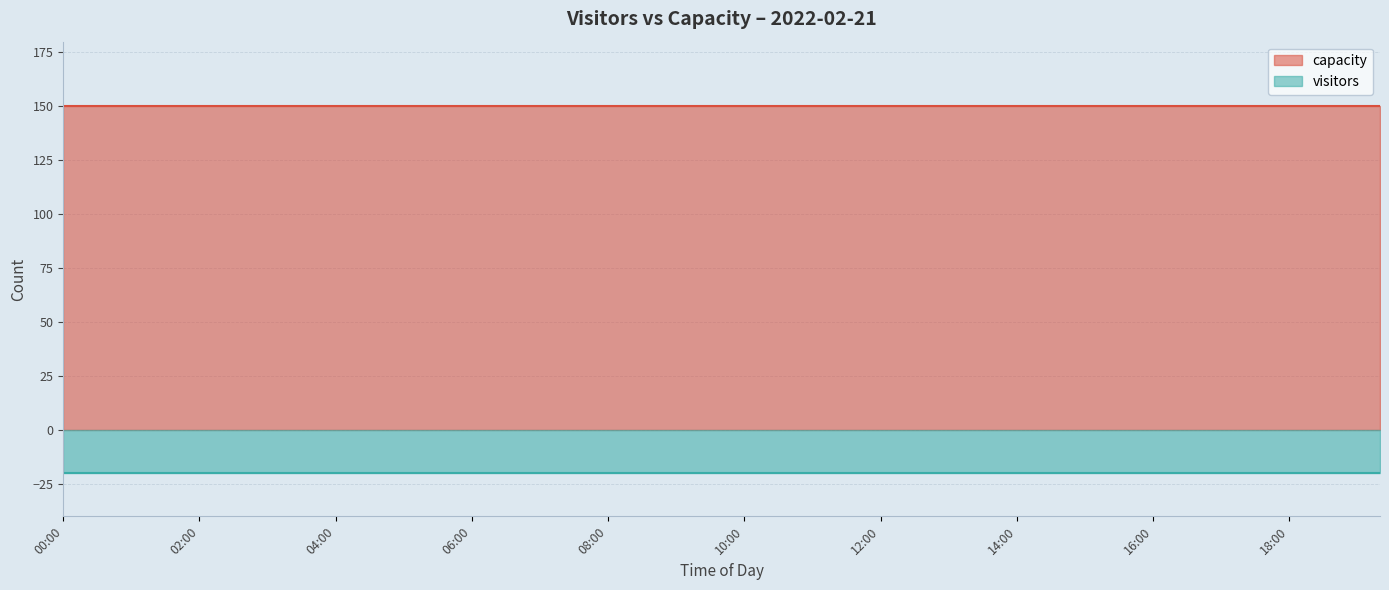

True or false: visitors and capacity cross at least once.

False